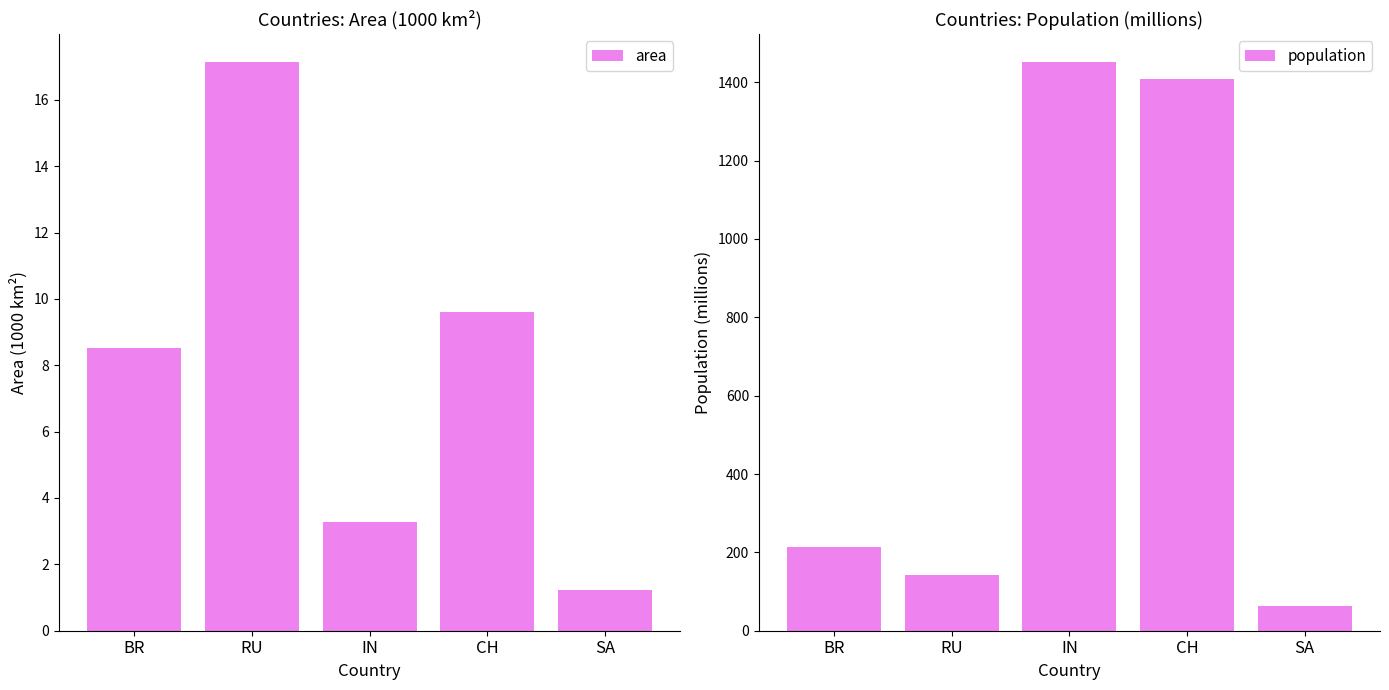

What position from the right is RU?

4